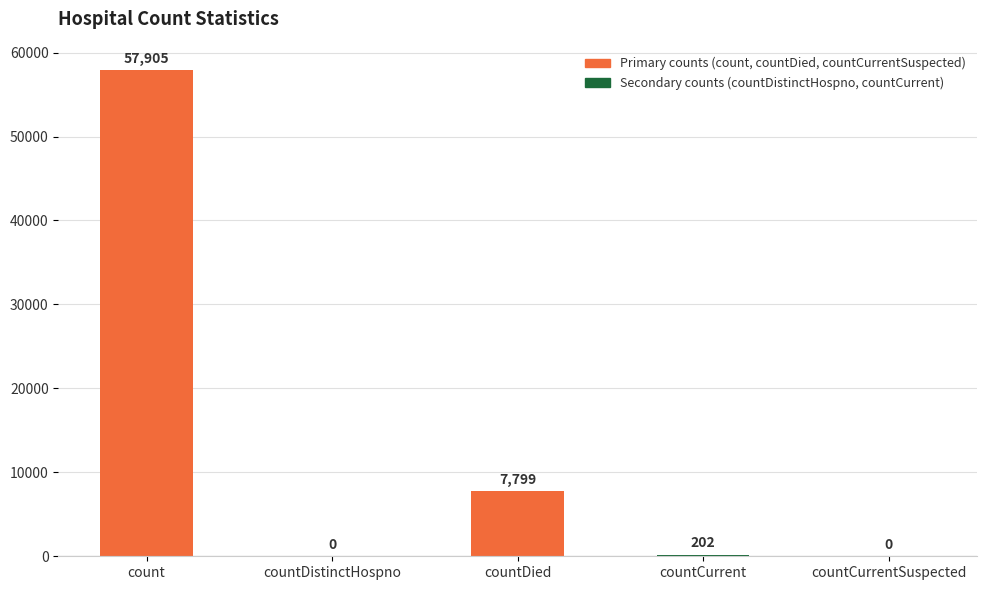

Count the number of data series in this chart.

1